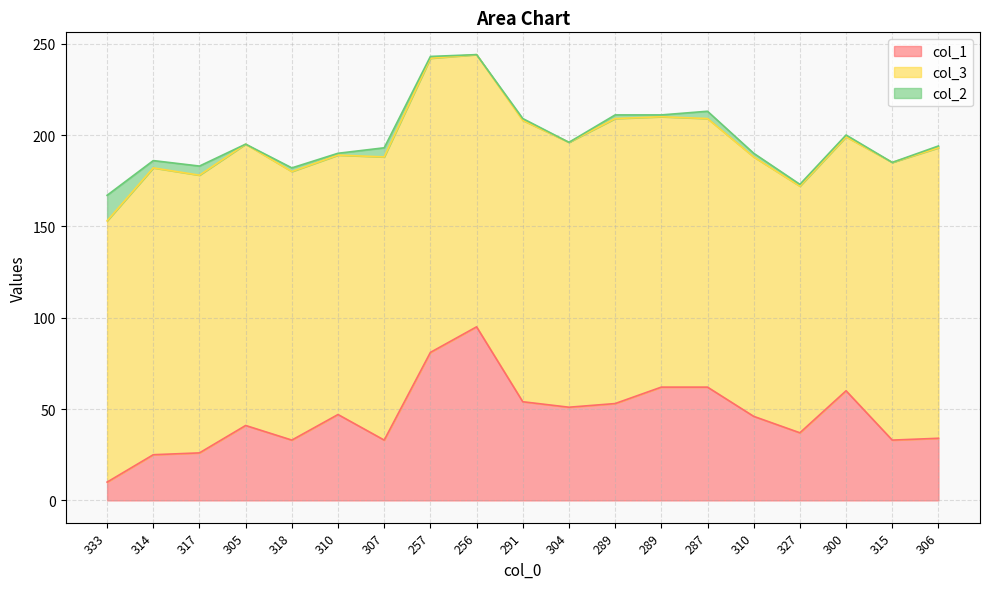

Is it true that col_3 equals 154 at 291?

True